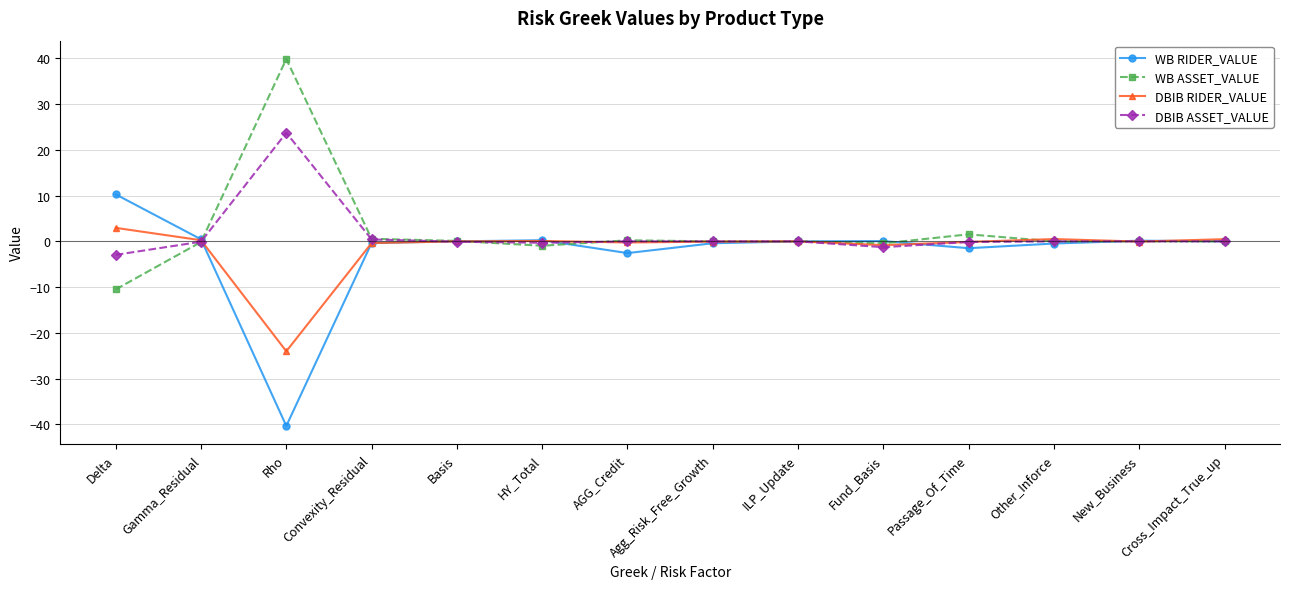

List the series in order of their peak value, highest first.

WB ASSET_VALUE, DBIB ASSET_VALUE, WB RIDER_VALUE, DBIB RIDER_VALUE